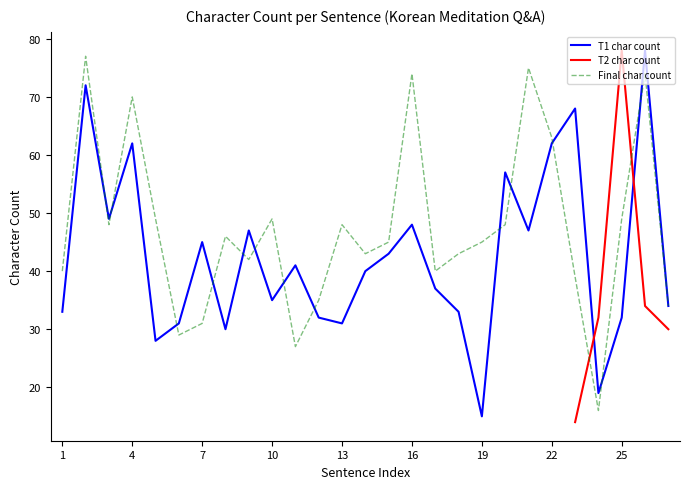

How many values in the Final char count series are below 45?

12